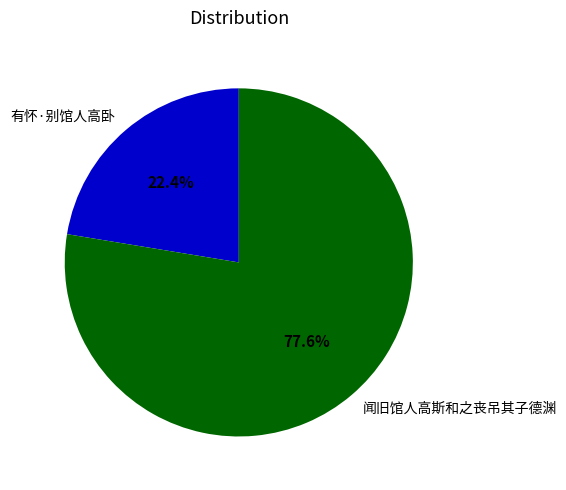

Which slice is the smallest?

有怀·别馆人高卧